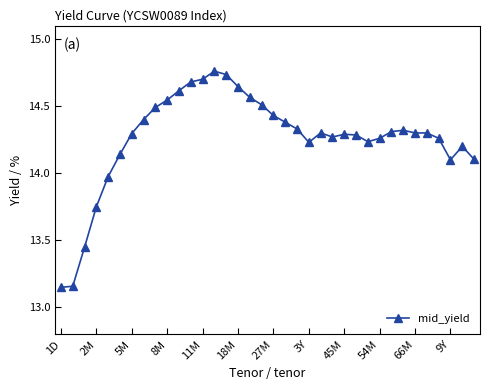

How many data points are above 14?

31